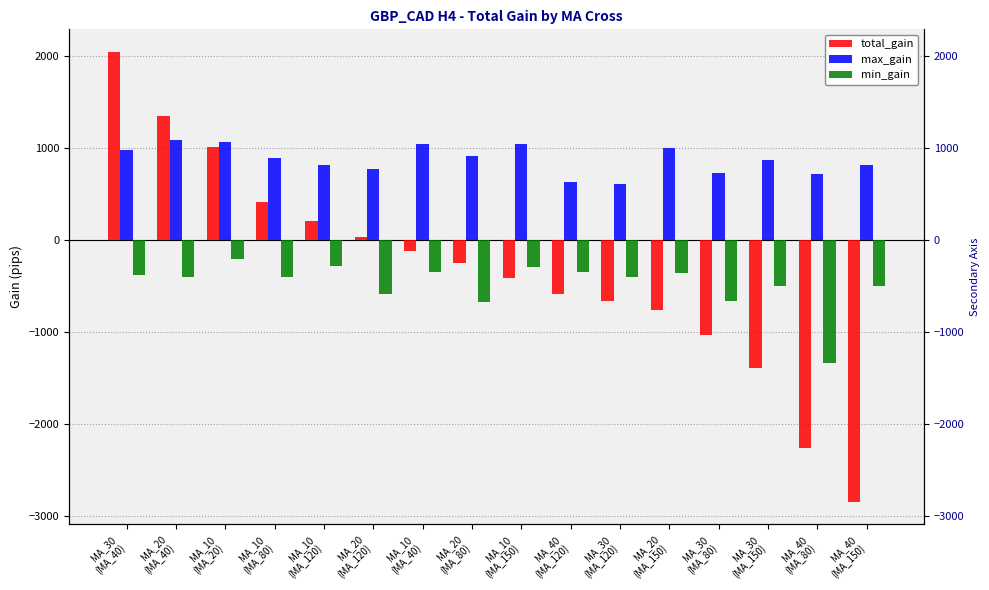

Between MA_30
(MA_120) and MA_30
(MA_150), which series saw the biggest shift?

total_gain